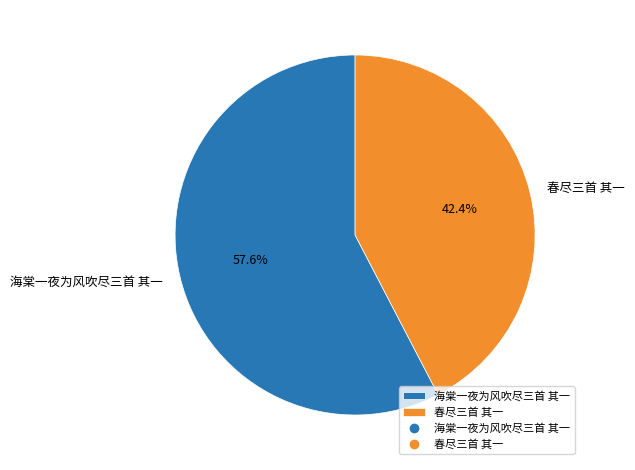

What is the largest slice in the pie chart?

海棠一夜为风吹尽三首 其一